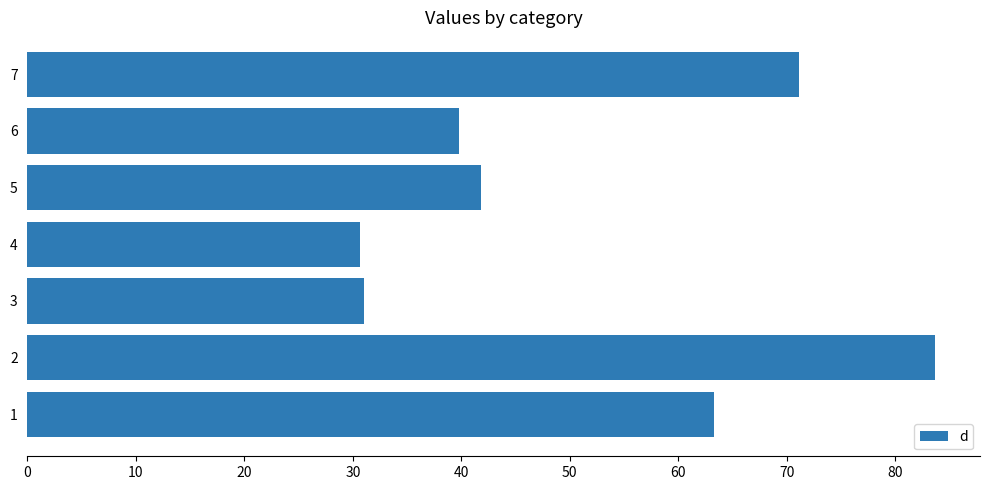

The value at 4 is 52.4. True or false?

False